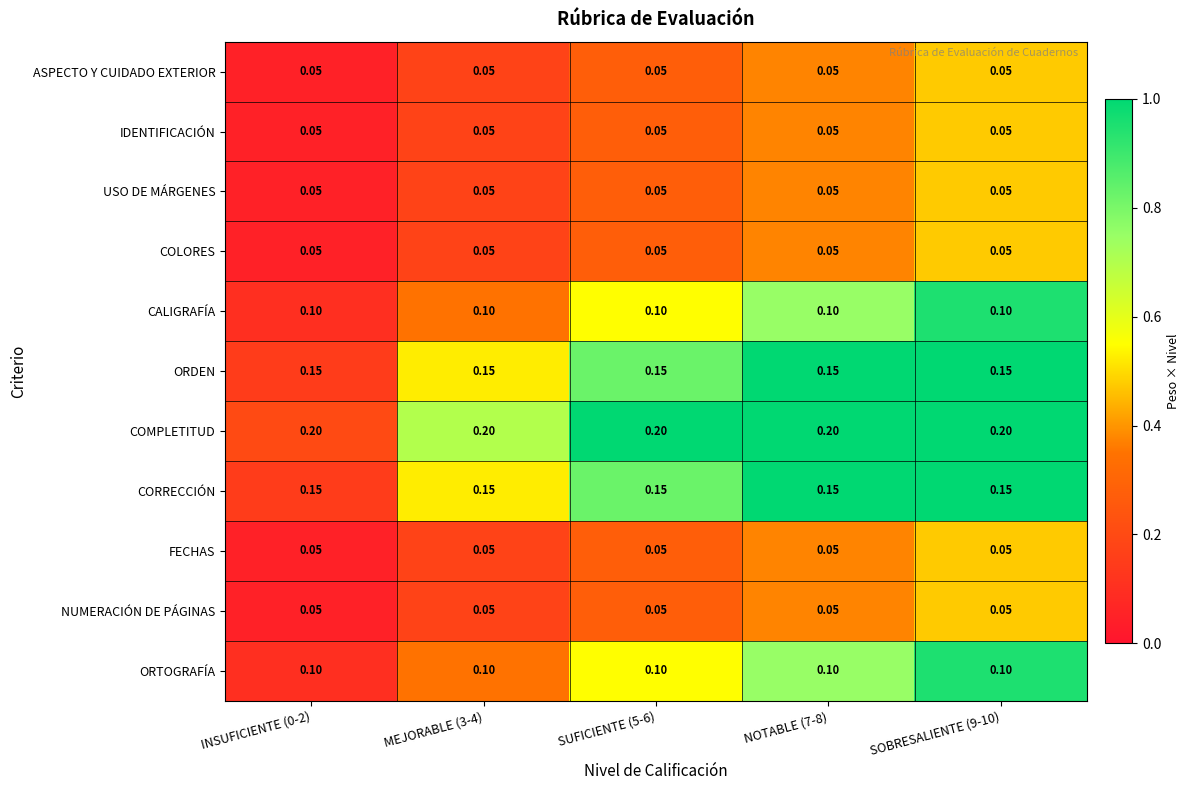

Which series has the largest total across all categories?

COMPLETITUD